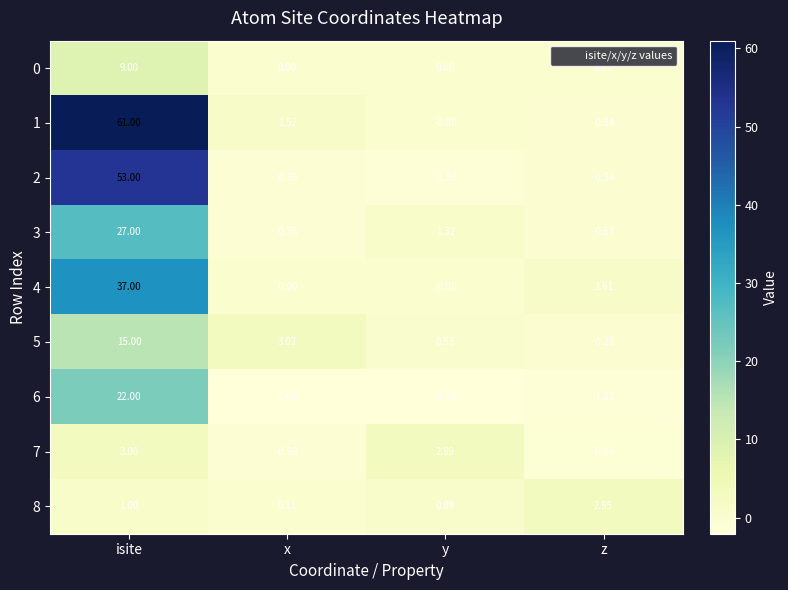

At which label is 5 closest to 7?

x